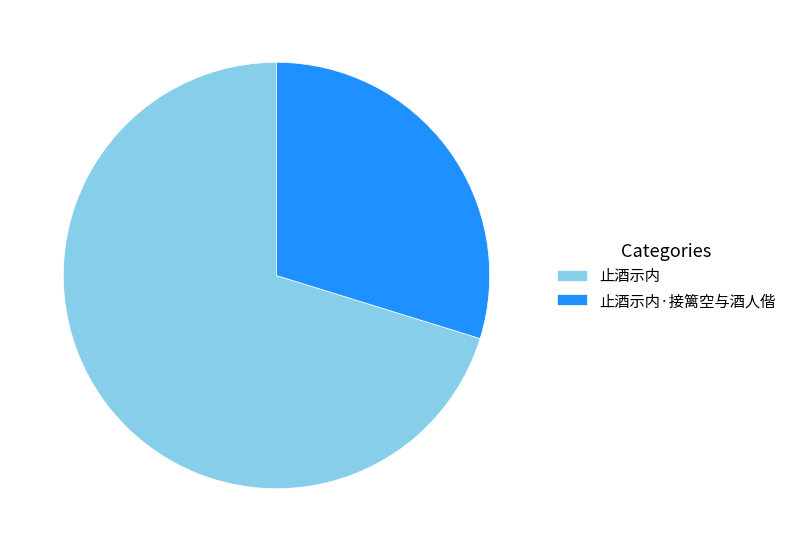

How many segments does this pie chart have?

2